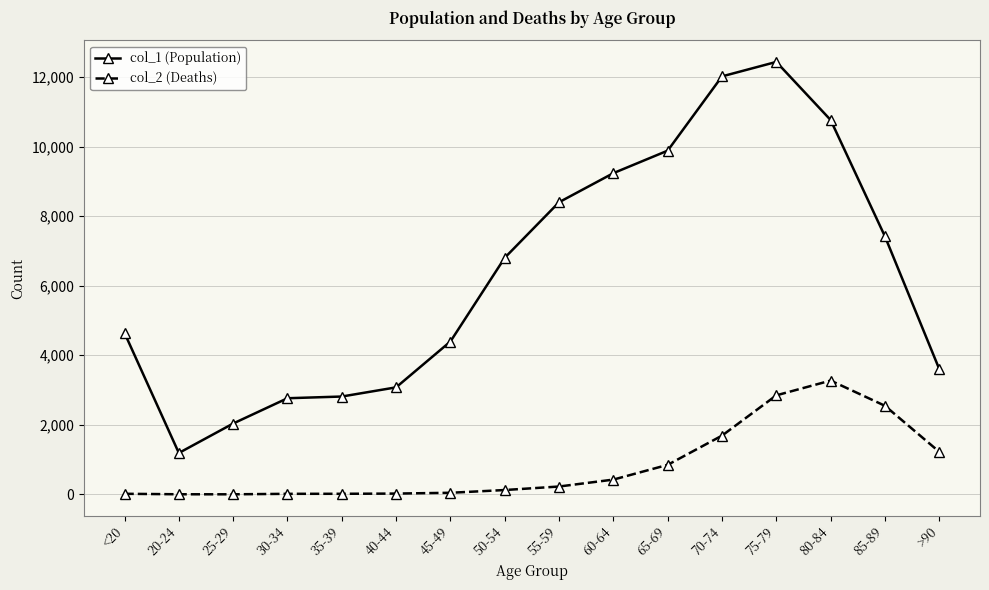

How many lines are shown in the chart?

2